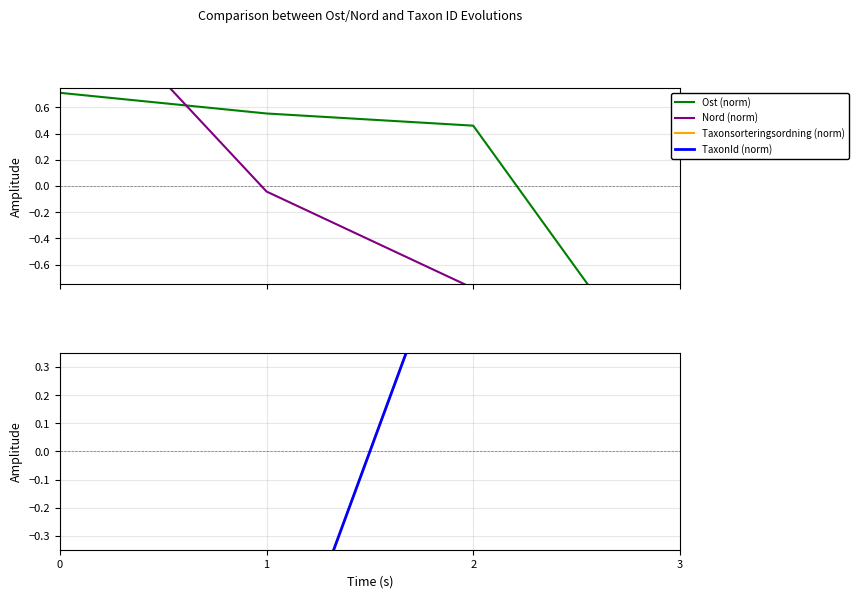

What is the total value across all series at 0?

0.4